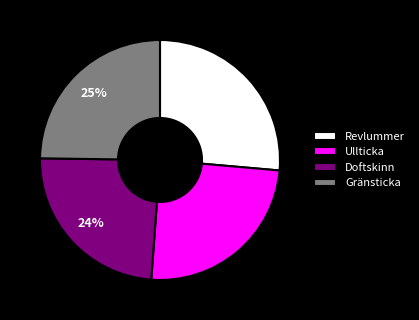

How many segments does this pie chart have?

4